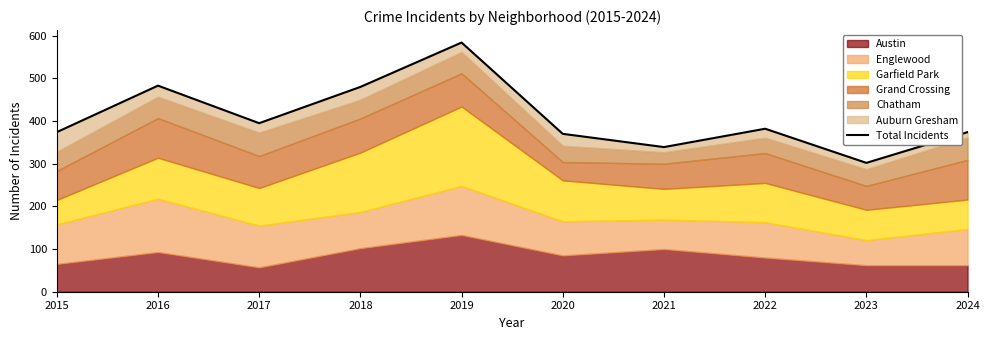

What is the smallest value displayed?

302